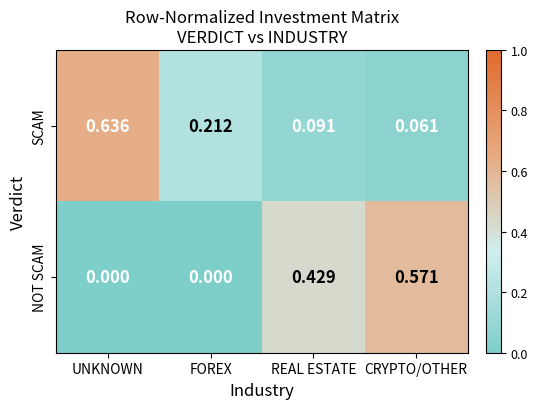

Which series has the largest range (max minus min)?

SCAM